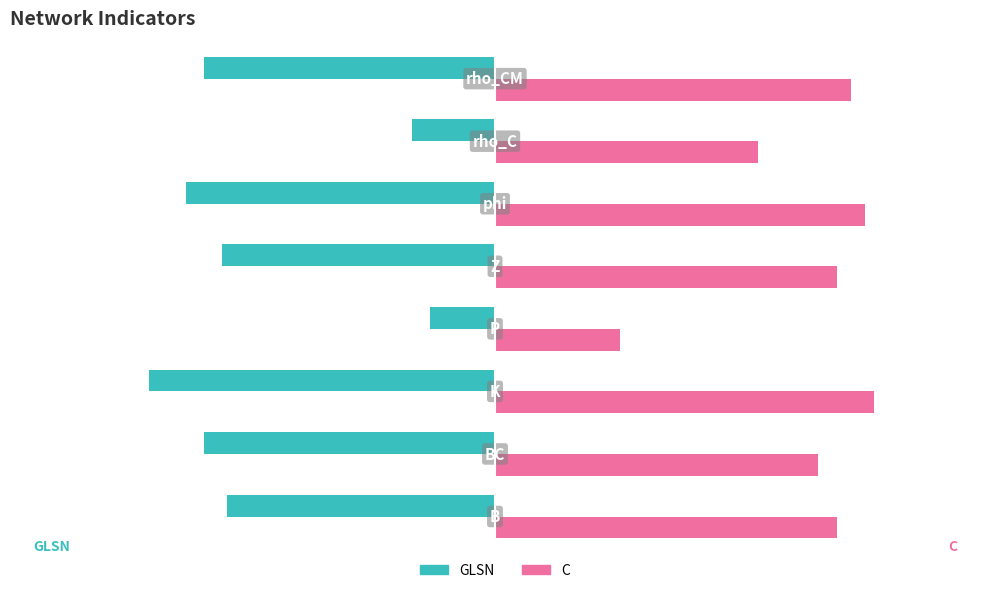

Which series has the largest total across all categories?

C